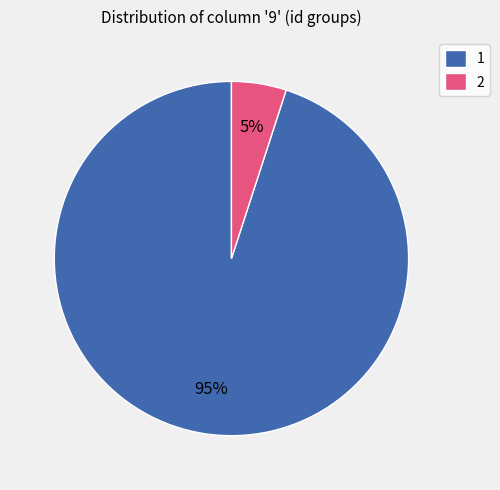

To the nearest percent, what is the combined percentage of 2 and 1?

100%